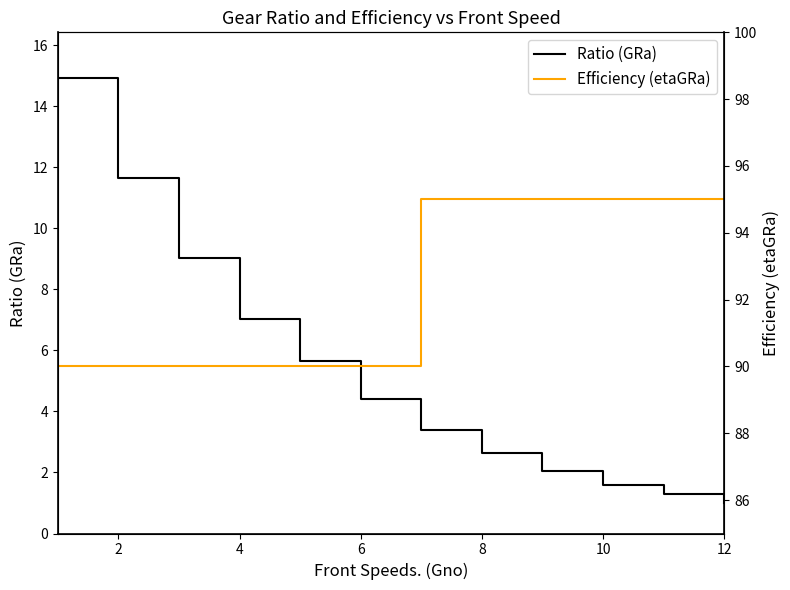

List the series in order of their peak value, highest first.

Efficiency (etaGRa), Ratio (GRa)